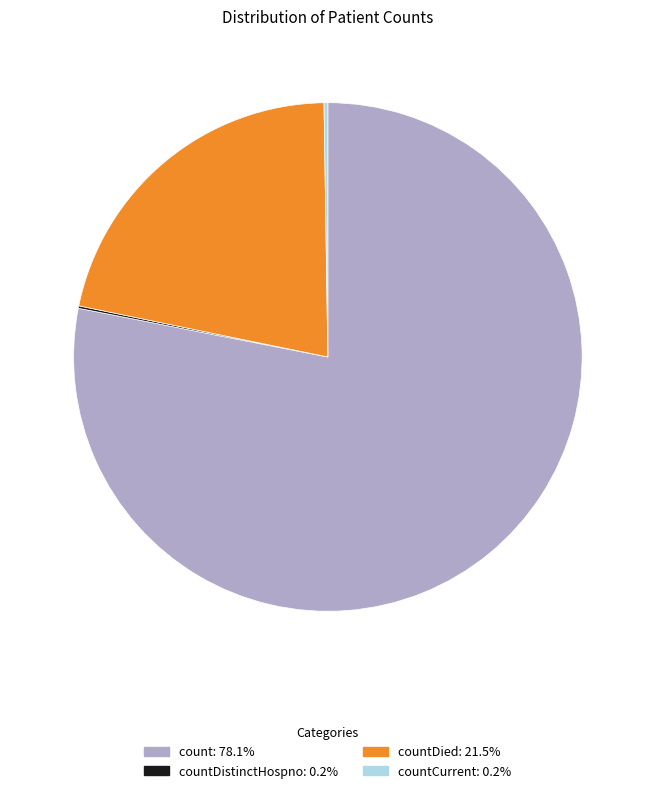

Is there a majority slice in this chart?

Yes